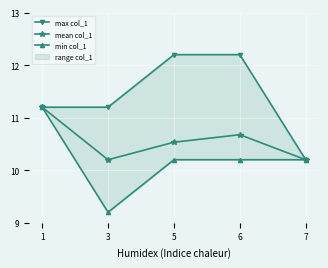

True or false: max col_1 has more than 2 points higher than both neighbors.

False